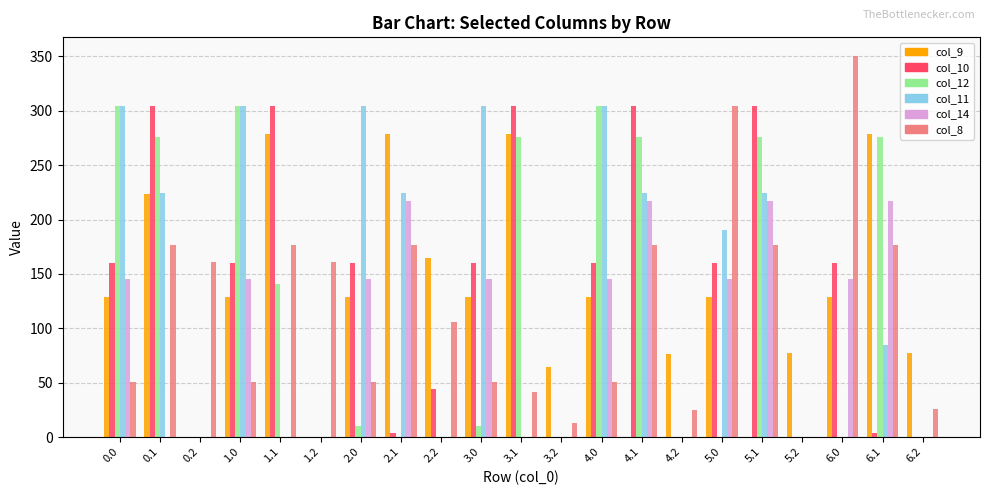

How many distinct data groups are displayed?

6